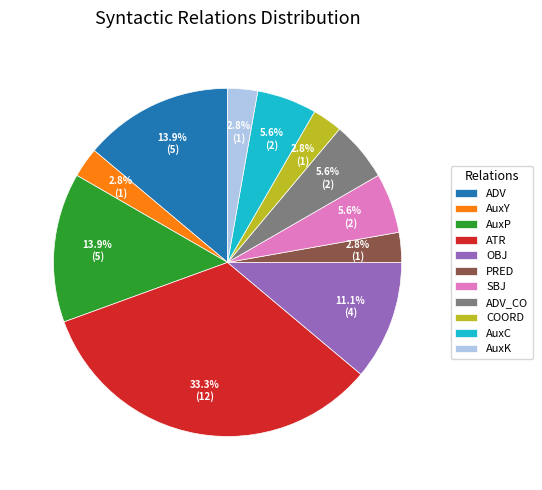

Approximately how many times larger is the value at ADV_CO compared to SBJ?

1.0